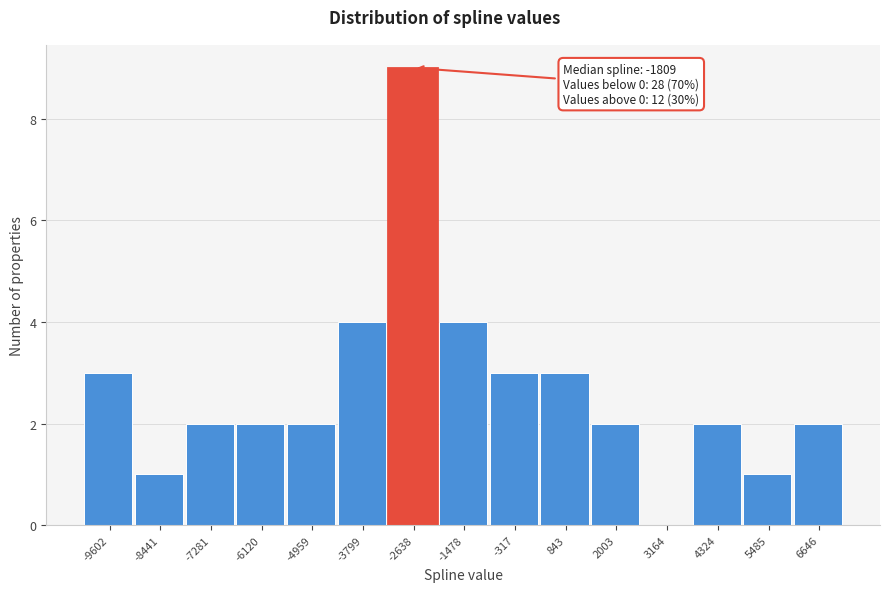

Reading left to right, what are all the values shown in this chart?

-9602=3	-8441=1	-7281=2	-6120=2	-4959=2	-3799=4	-2638=9	-1478=4	-317=3	843=3	2003=2	3164=0	4324=2	5485=1	6646=2